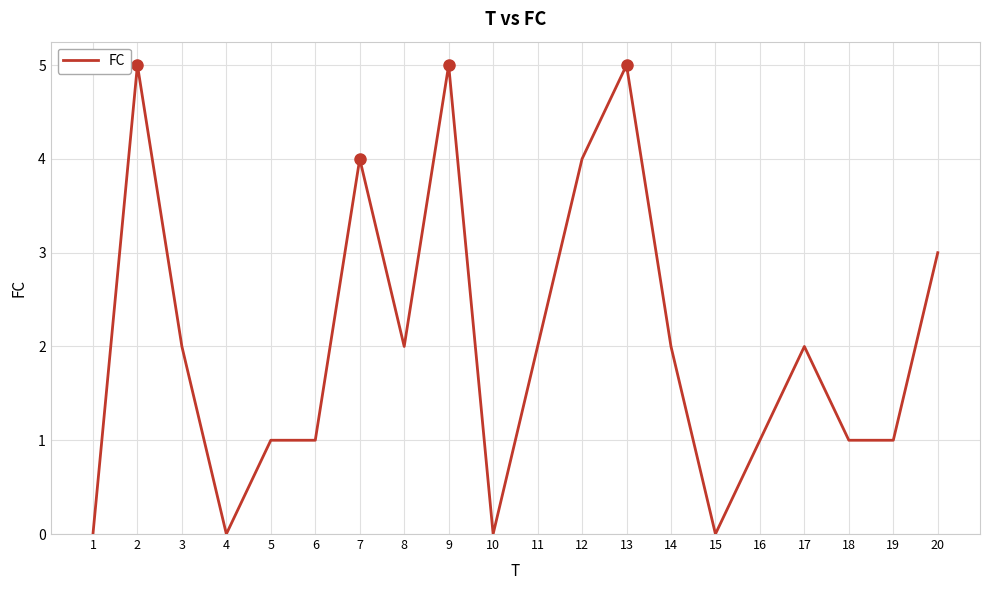

Reading right to left, transcribe all the data shown in this chart.

3	1	1	2	1	0	2	5	4	2	0	5	2	4	1	1	0	2	5	0